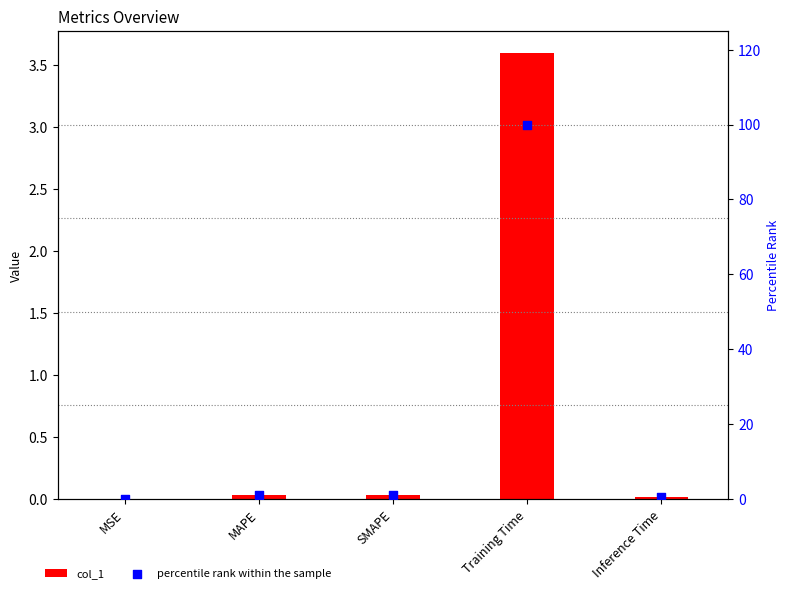

What is the total value across all series at Training Time?

103.6